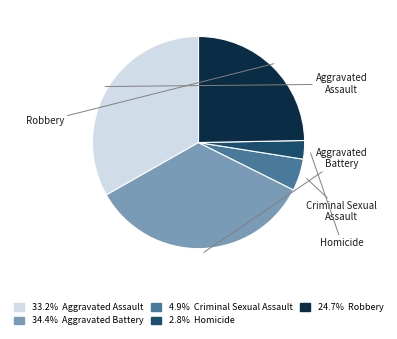

Is there a majority slice in this chart?

No